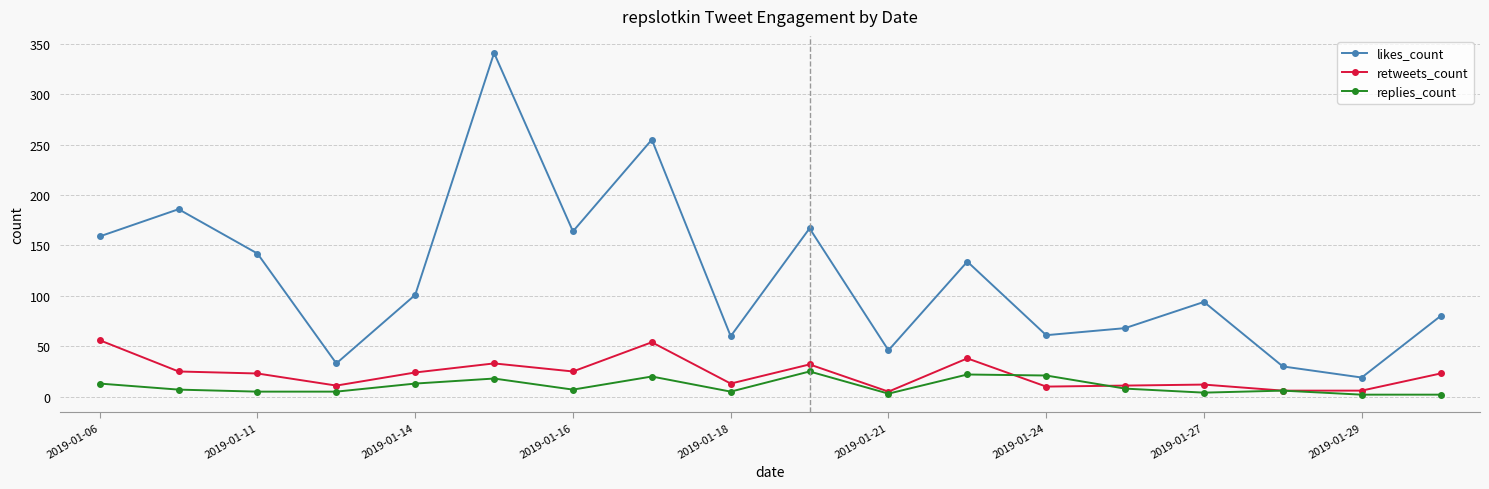

What is the maximum value for likes_count?

341